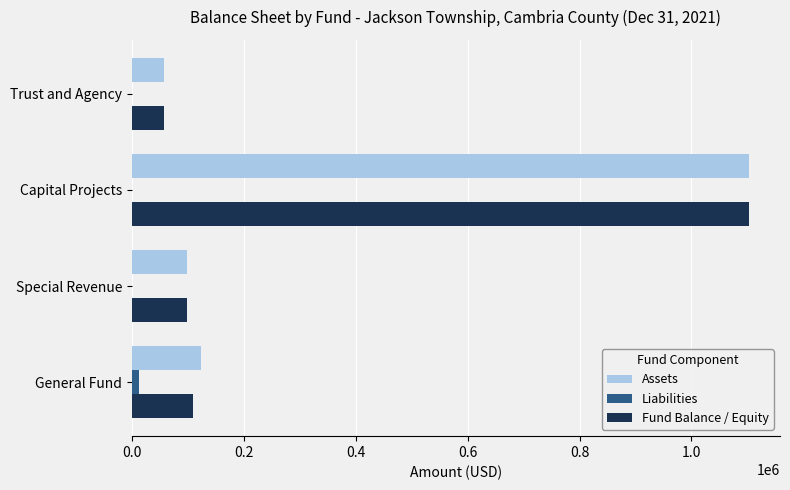

What is the total value across all series at Special Revenue?

196382